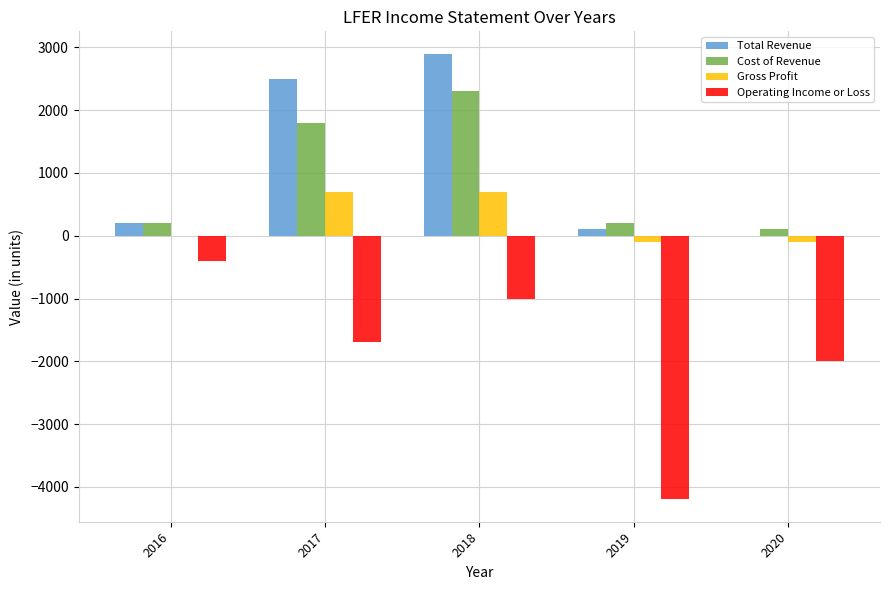

How many groups of bars are there?

5